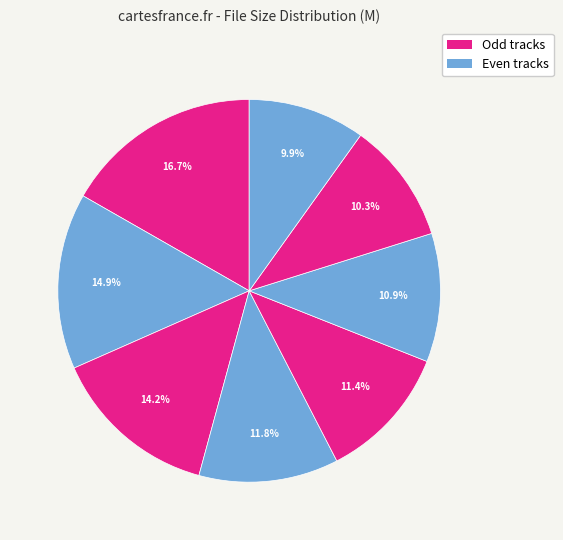

To the nearest percent, what is the average slice percentage?

12%